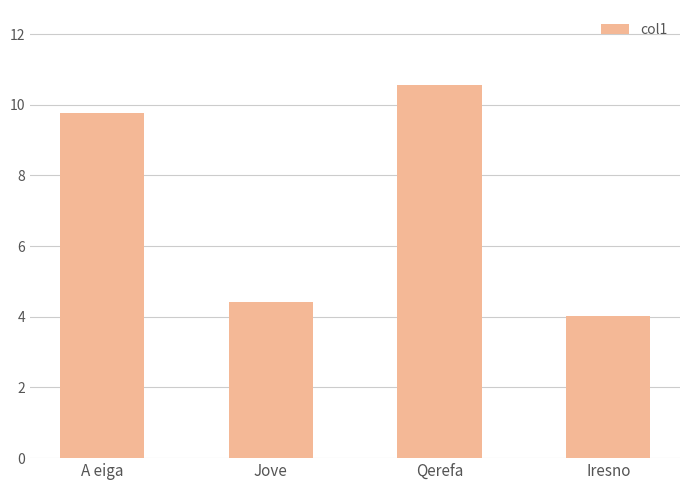

What is the difference between the maximum and minimum values?

6.6